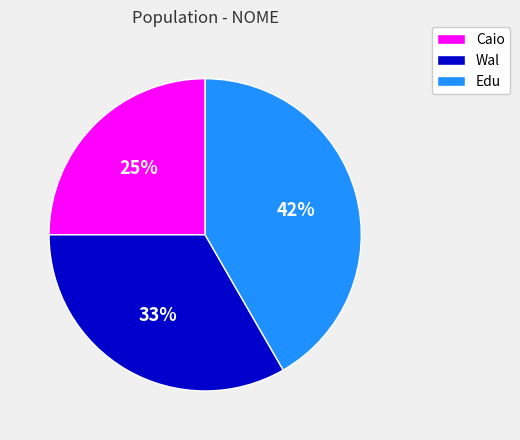

What is the ratio of the value at Caio to the value at Edu?

0.6